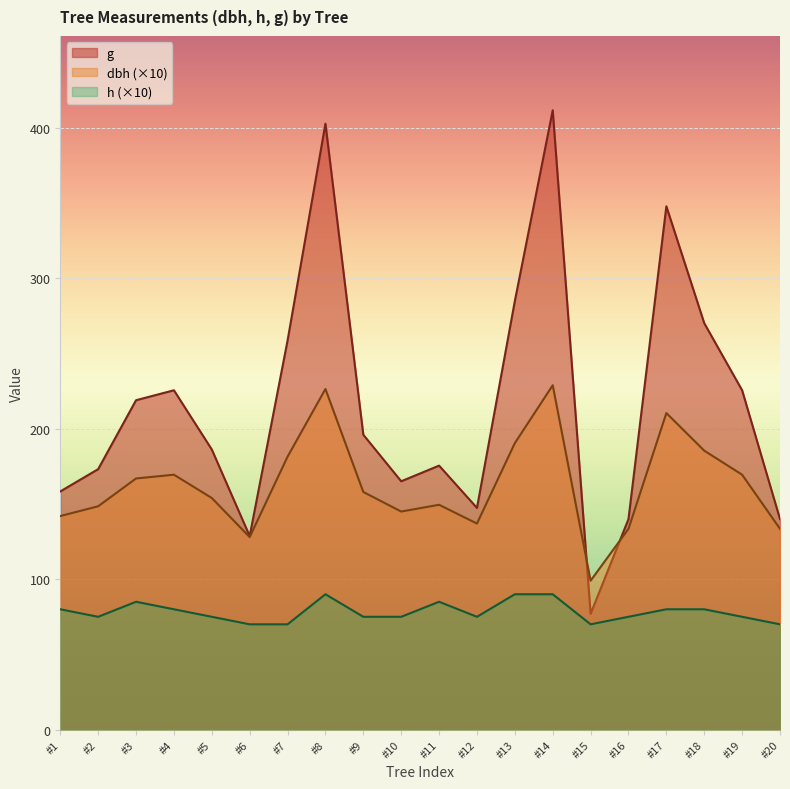

Which series changed the most between #3 and #20?

g